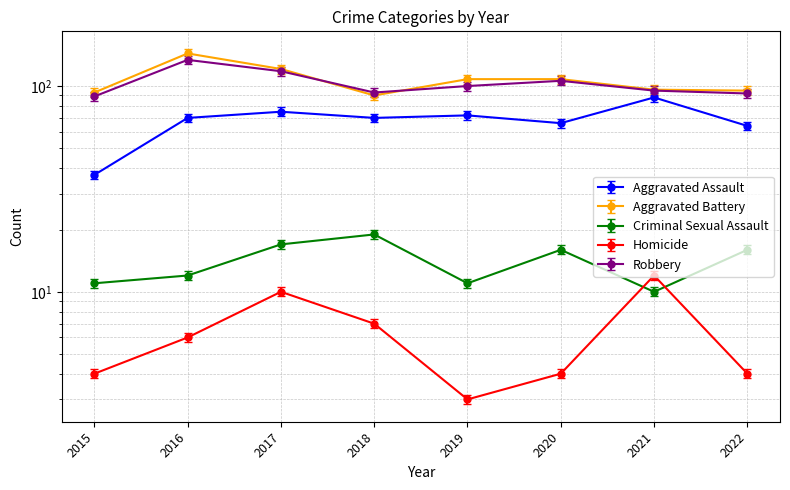

Reading right to left, what are all the values shown in this chart?

Aggravated Assault: 2022=60.8	2021=83.6	2020=62.7	2019=68.4	2018=66.5	2017=71.2	2016=66.5	2015=35.1
Aggravated Battery: 2022=95.0	2021=96.0	2020=108.0	2019=108.0	2018=90.0	2017=121.0	2016=144.0	2015=93.0
Criminal Sexual Assault: 2022=16.0	2021=10.0	2020=16.0	2019=11.0	2018=19.0	2017=17.0	2016=12.0	2015=11.0
Homicide: 2022=4.0	2021=12.0	2020=4.0	2019=3.0	2018=7.0	2017=10.0	2016=6.0	2015=4.0
Robbery: 2022=92.0	2021=95.0	2020=106.0	2019=100.0	2018=93.0	2017=118.0	2016=134.0	2015=89.0